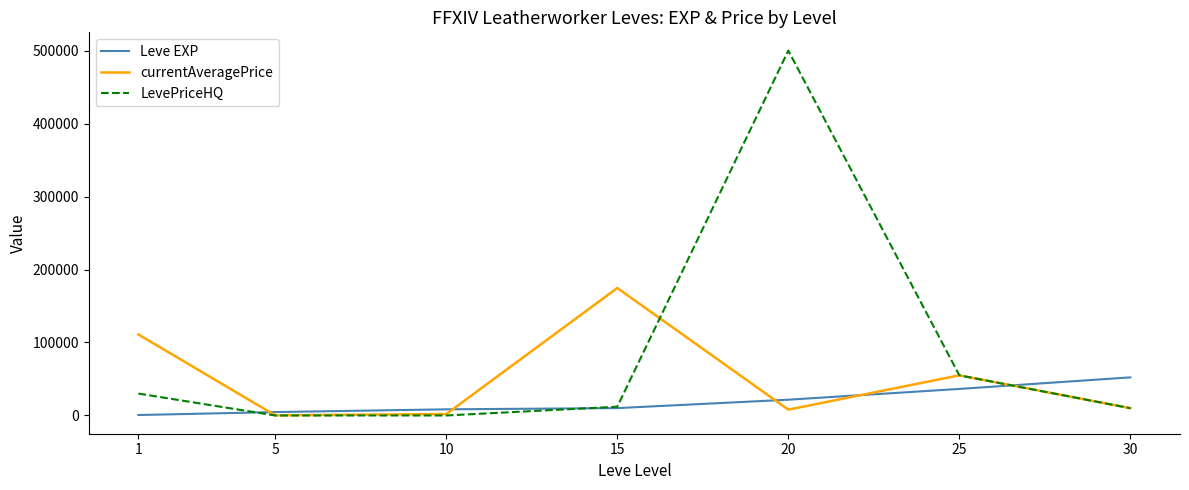

Rank the series by their maximum value, from lowest to highest.

Leve EXP, currentAveragePrice, LevePriceHQ